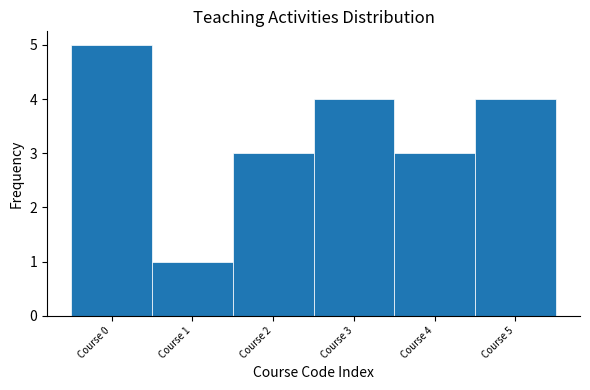

What is the height of the bar covering -0.5 to 0.5 on the x-axis? The values are not printed on the chart, so give them approximately, as read against the axis.

5